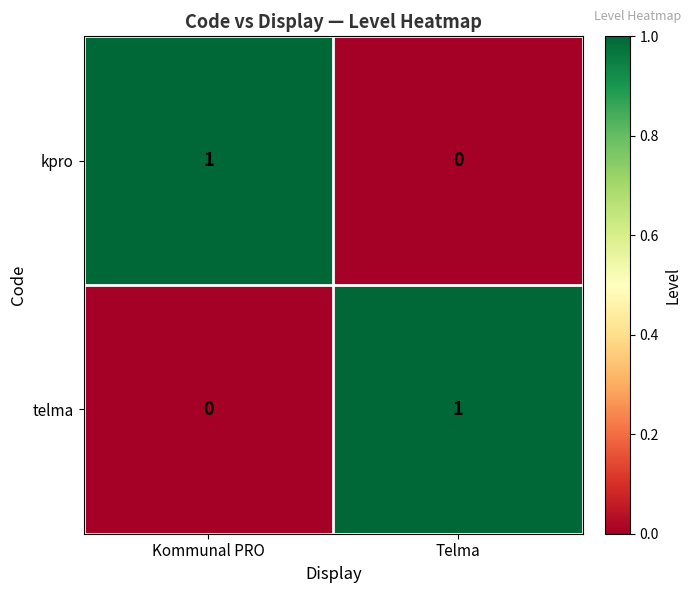

True or false: kpro has a value of 1 at Kommunal PRO.

True